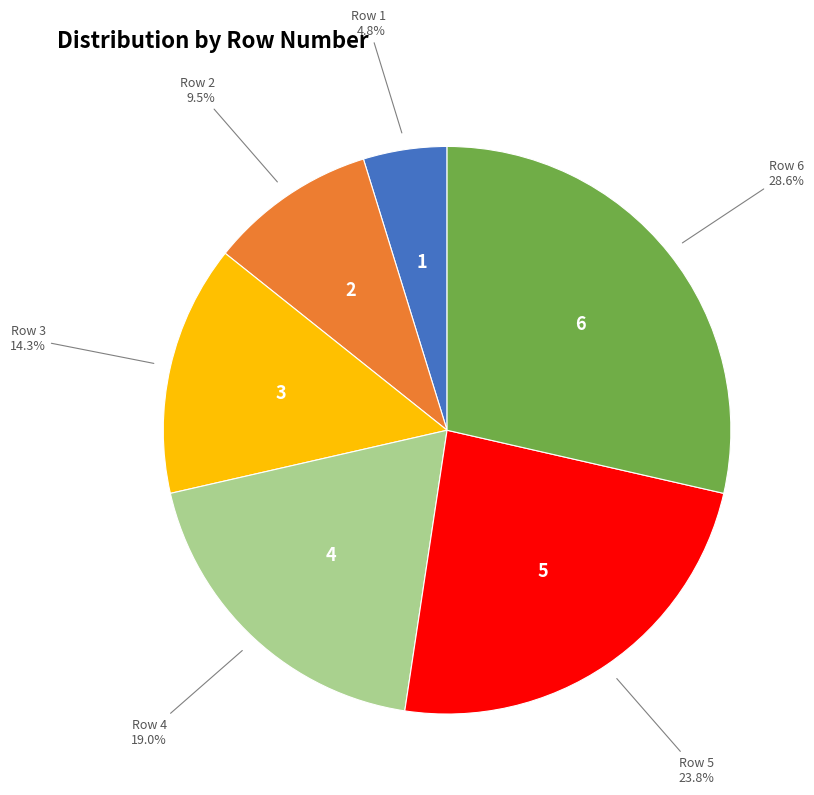

What is the largest slice in the pie chart?

Row 6